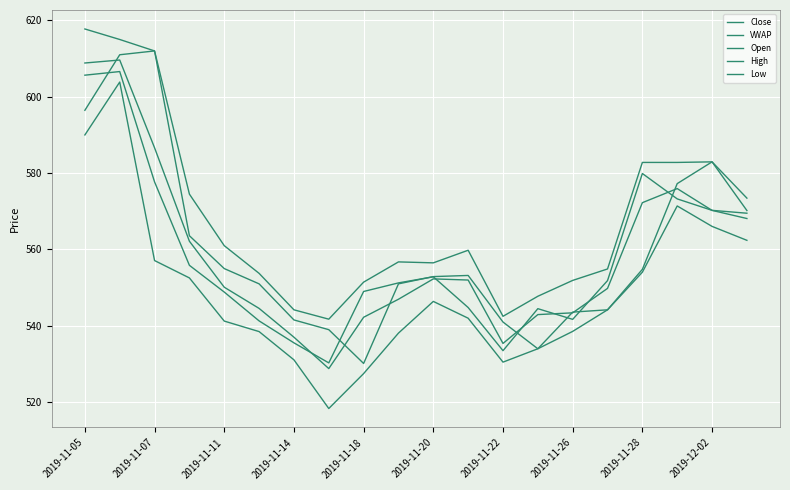

Where does the High series first go above 559?

2019-11-05